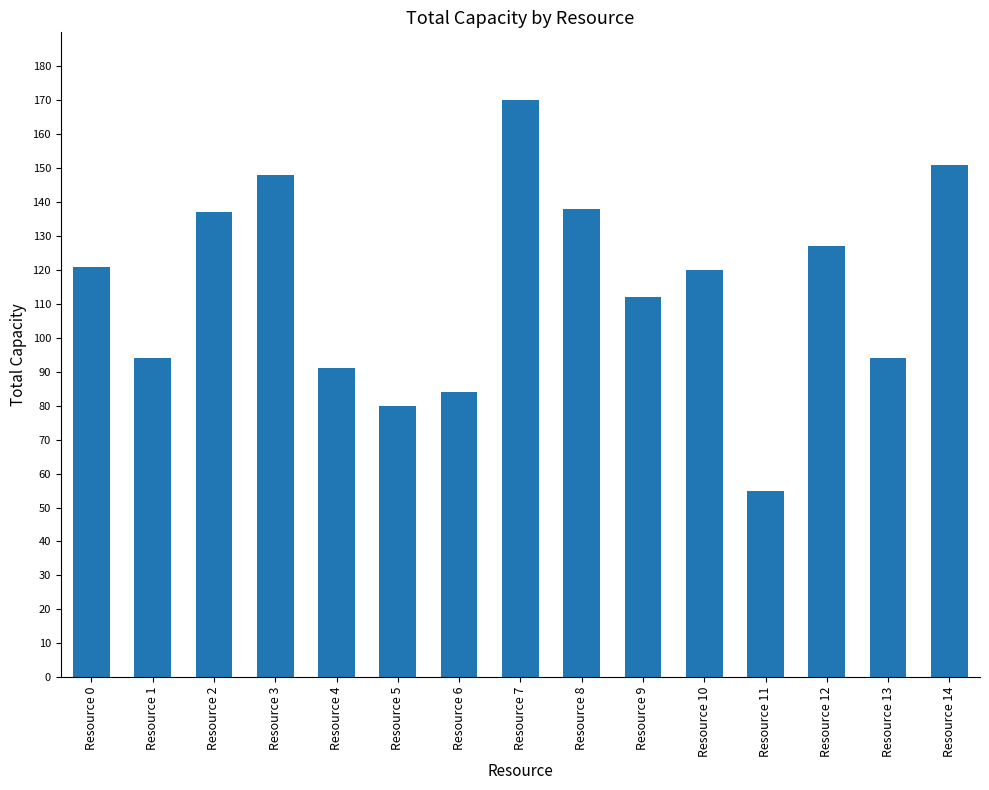

Is it true that the value at Resource 5 is 80?

True